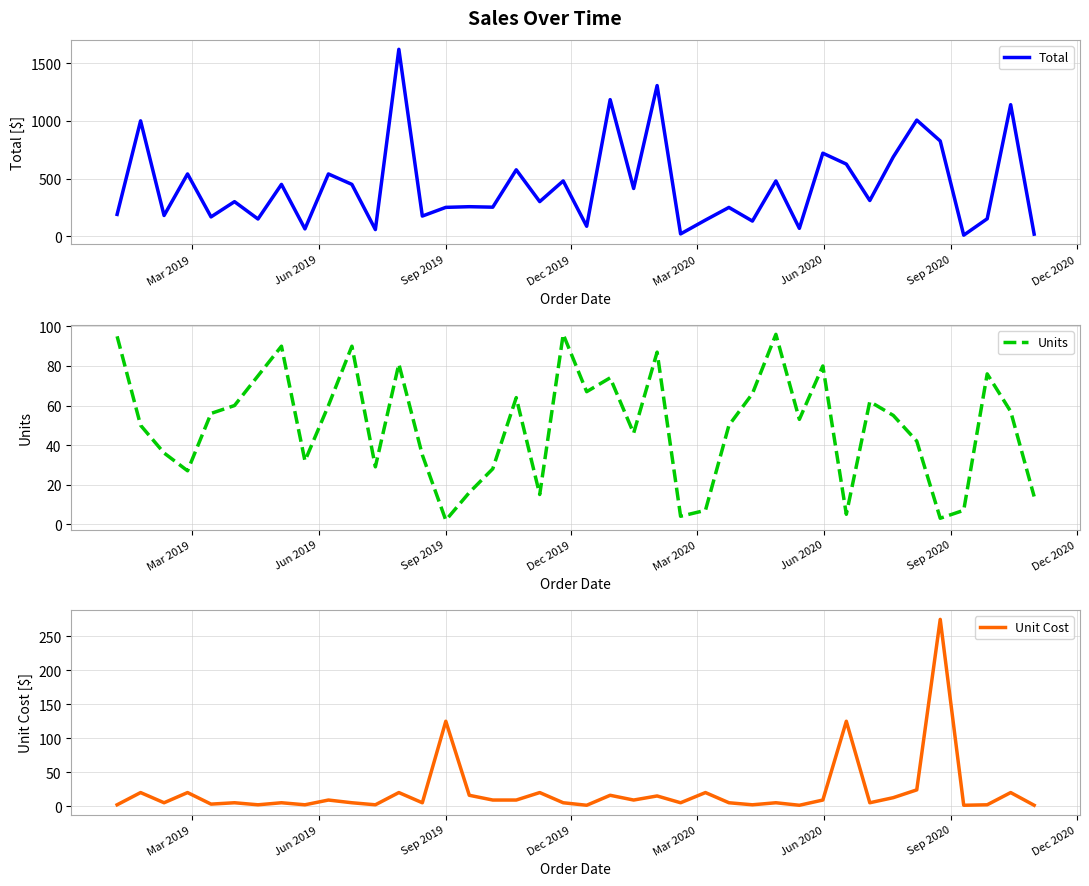

What is the highest value of the Total series?

1619.2